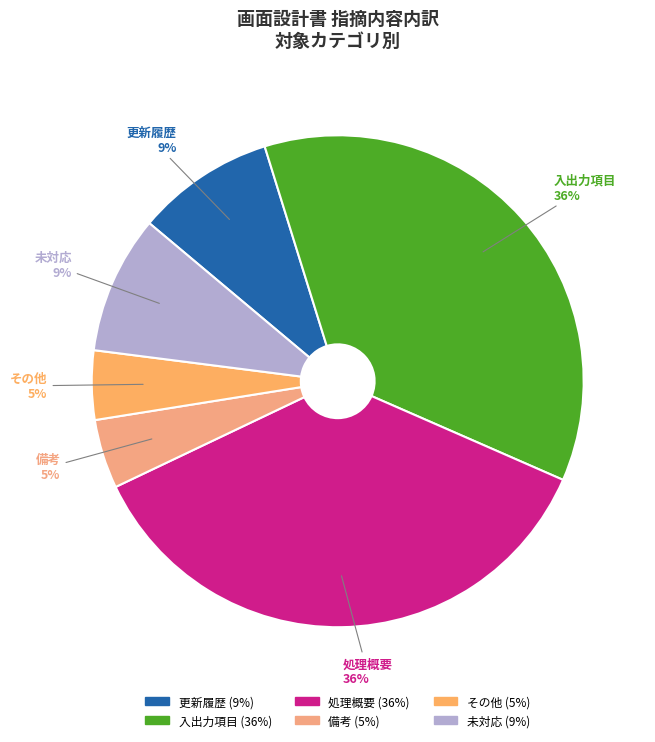

How many slices are in this pie chart?

6